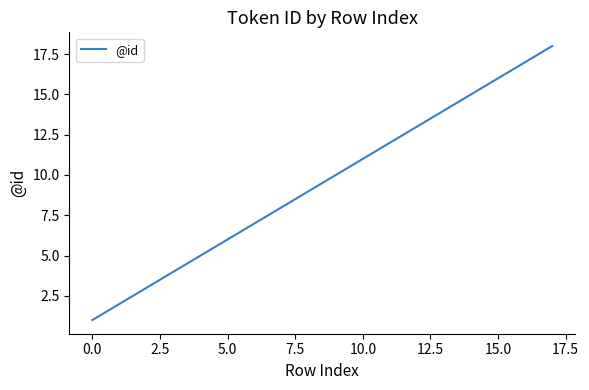

What is the difference between the second highest and minimum values?

16